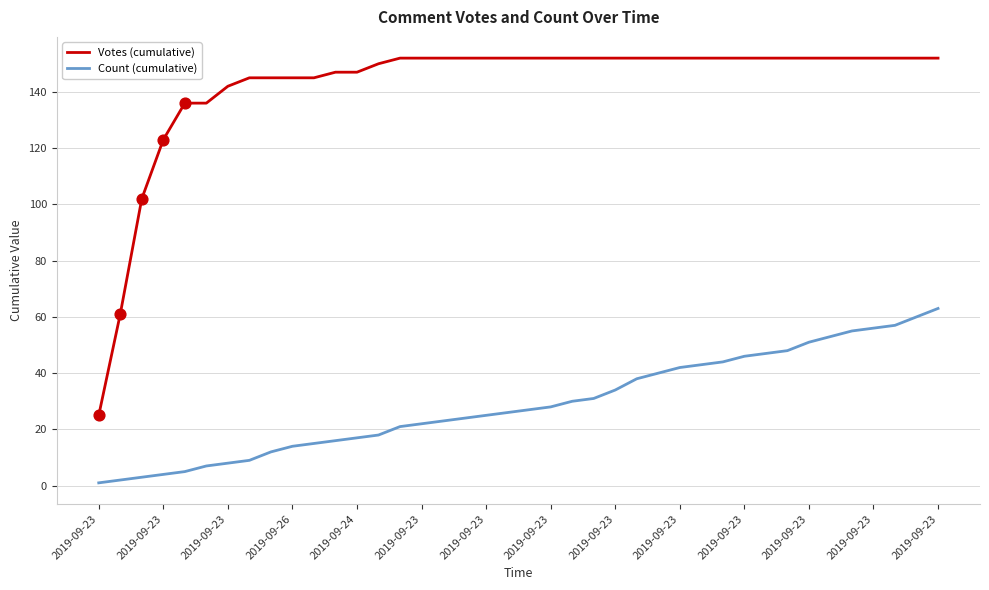

Which series has the largest total across all categories?

Votes (cumulative)